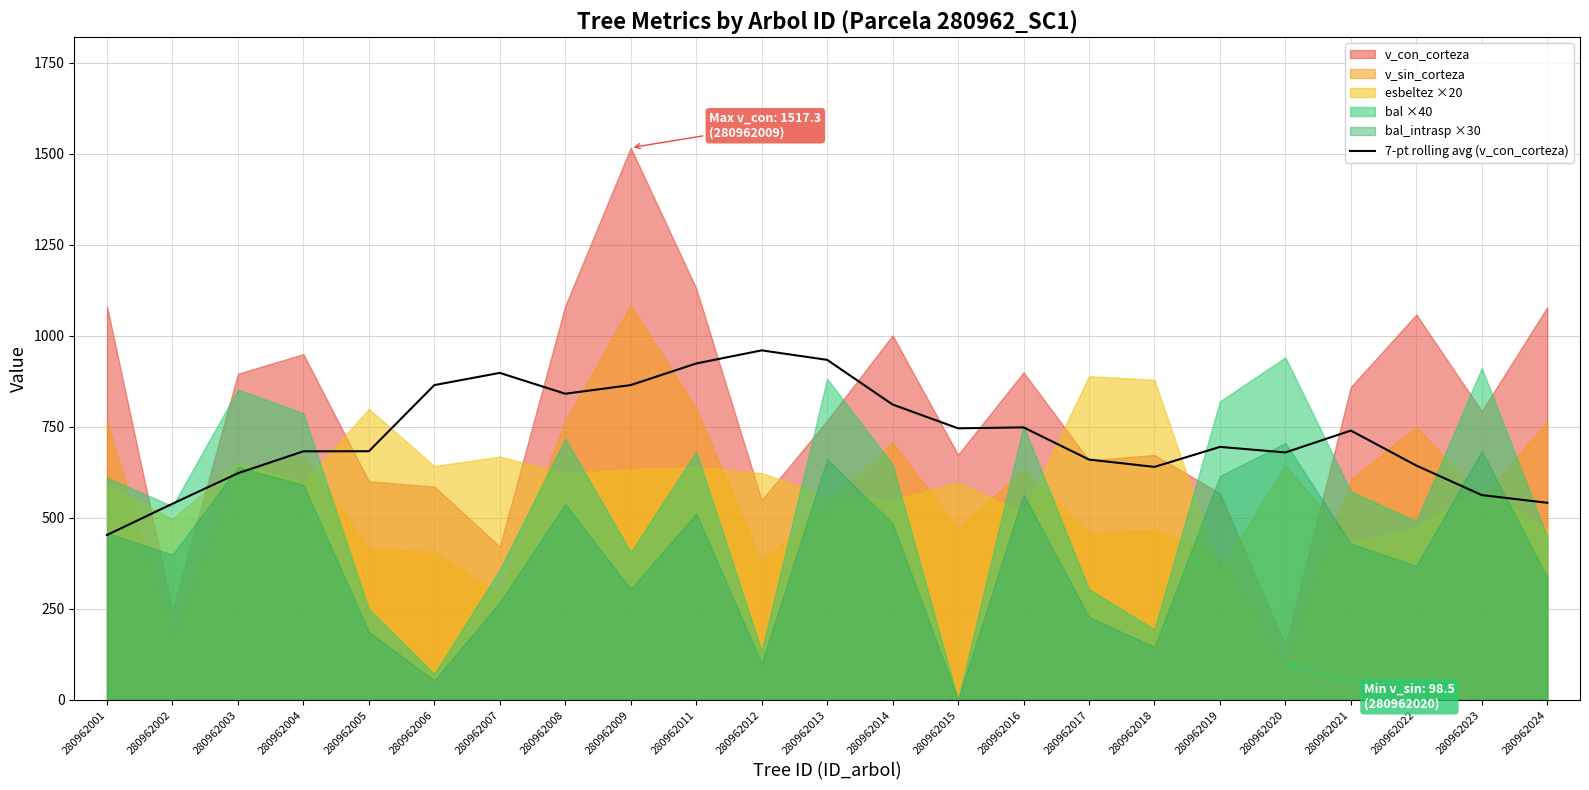

Read the value at 280962023.

562.8